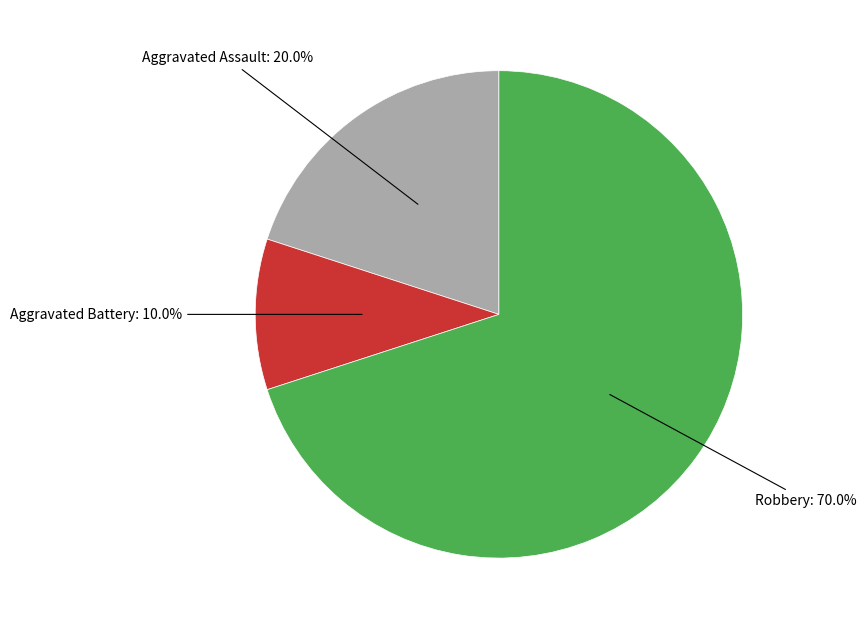

Is there any slice that represents more than half of the pie?

Yes